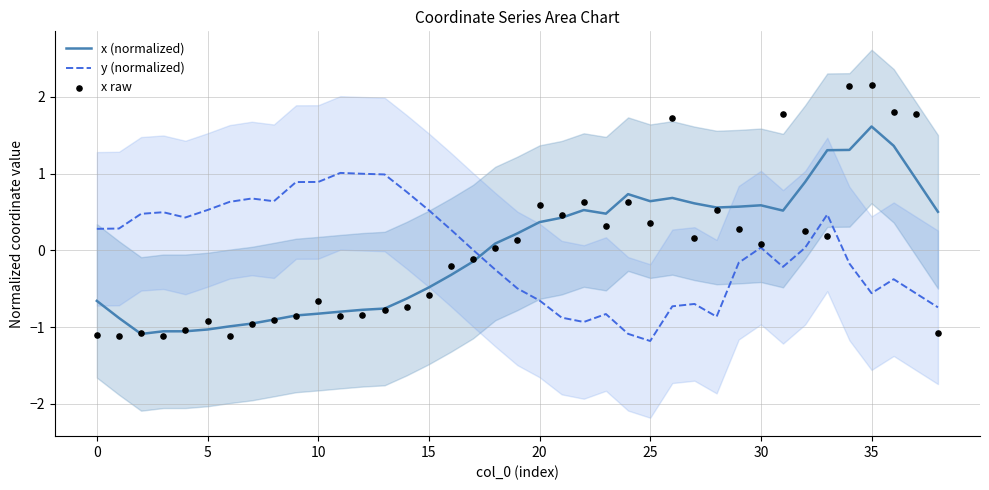

At how many categories does at least one series exceed 0?

39